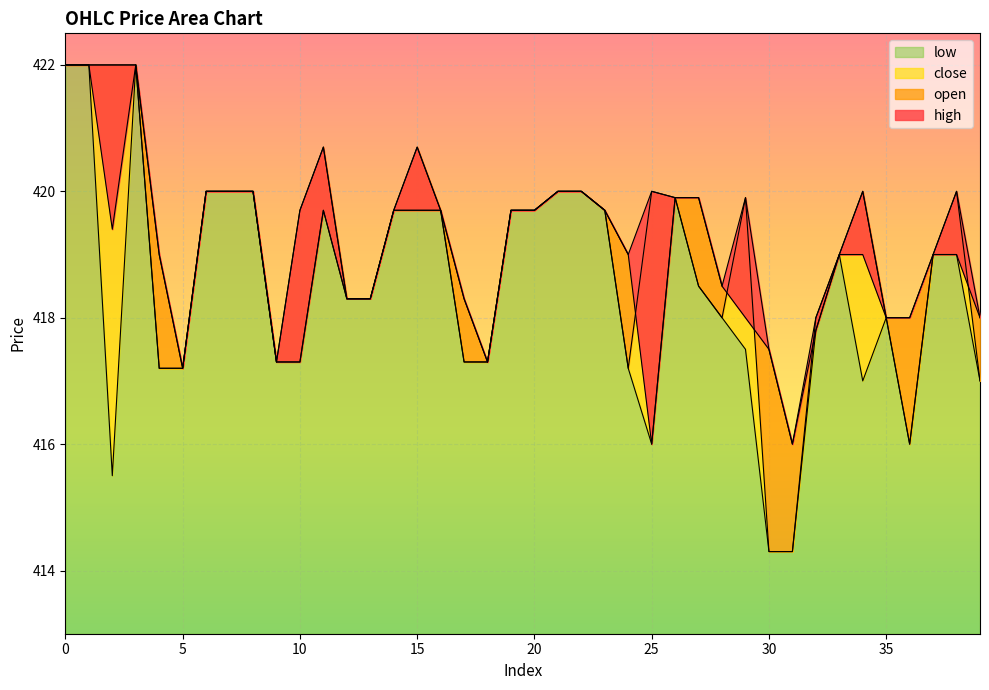

What are all the series names shown in the legend?

close, open, high, low